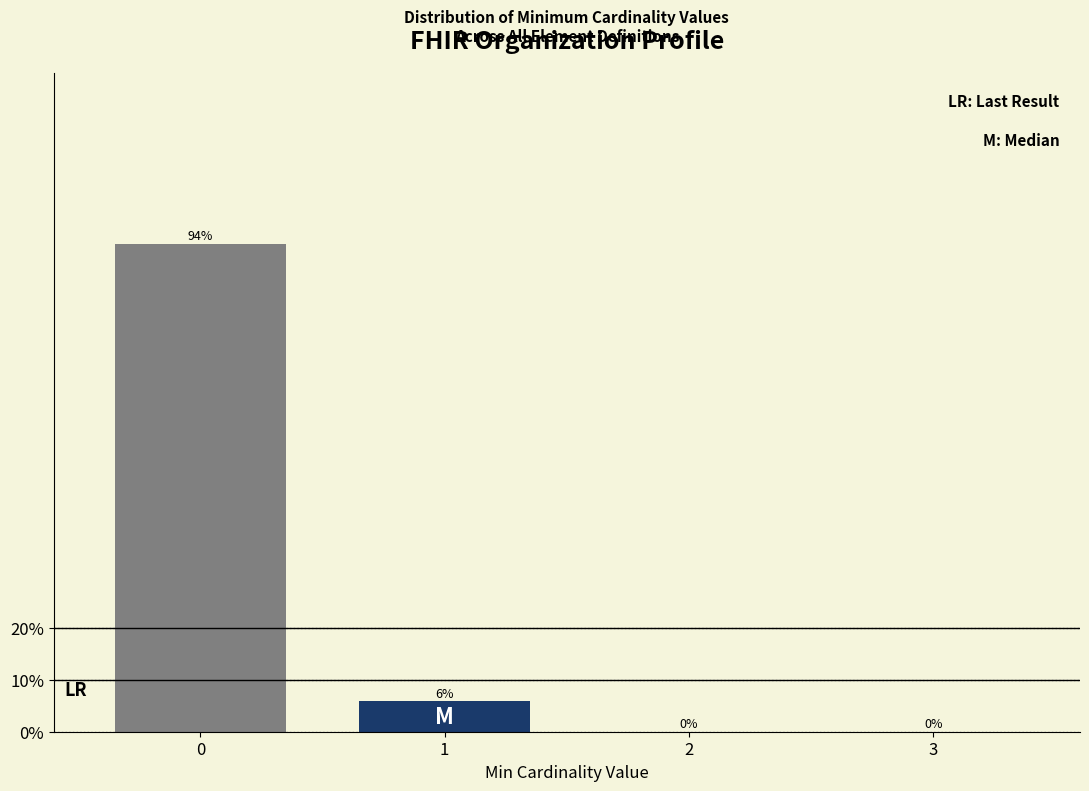

Read the value at 1.

5.9